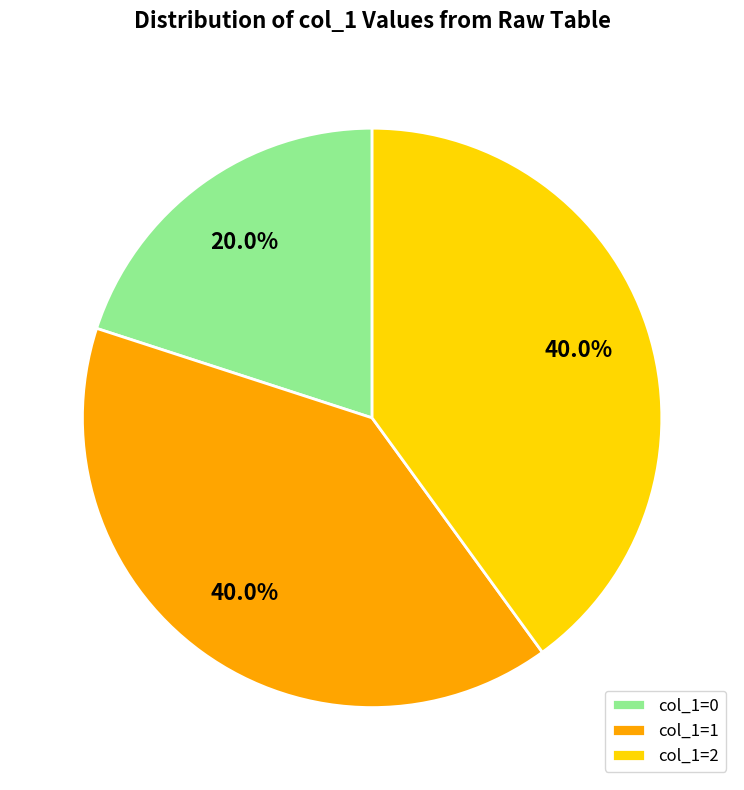

Does col_1=1 account for over 50% of the chart?

No